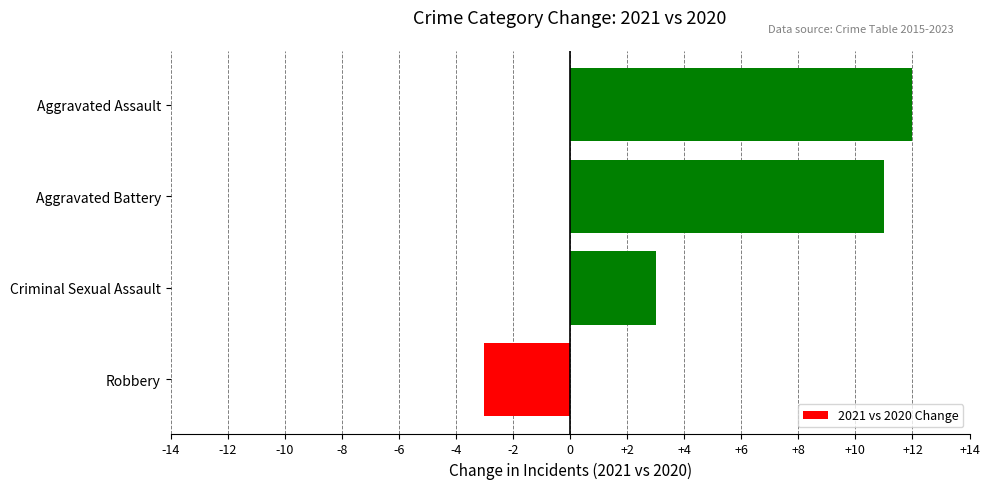

What is the difference between the values at Criminal Sexual Assault and Aggravated Battery?

8